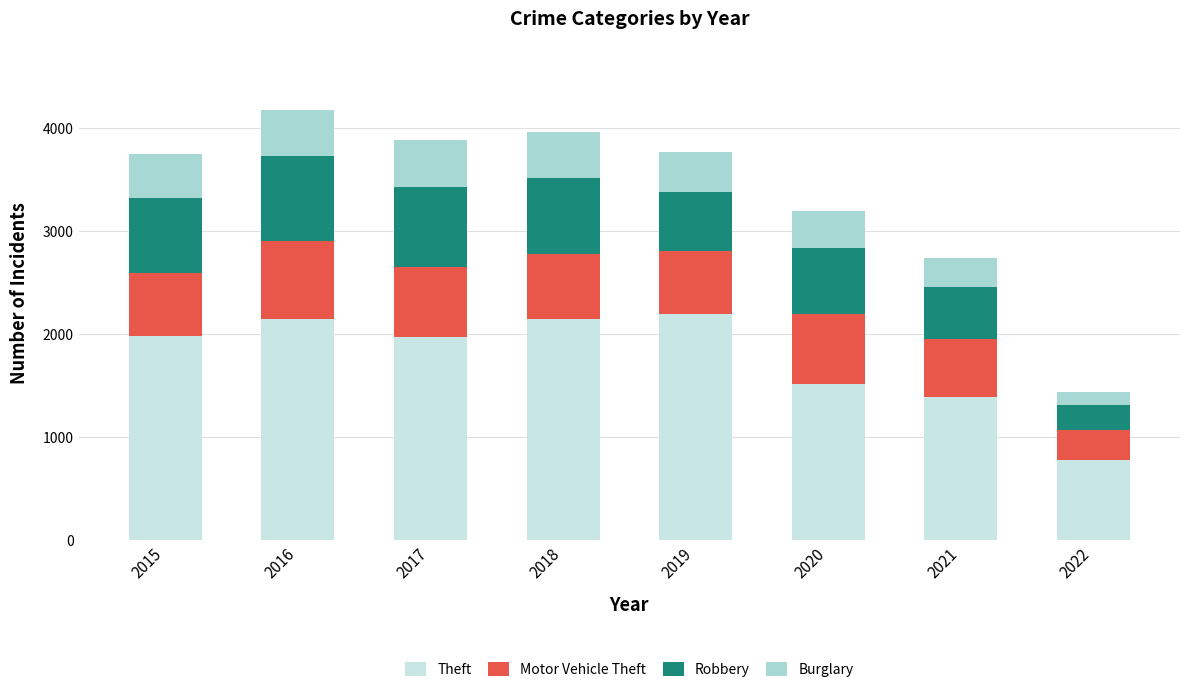

What is the lowest value of the Theft series?

779